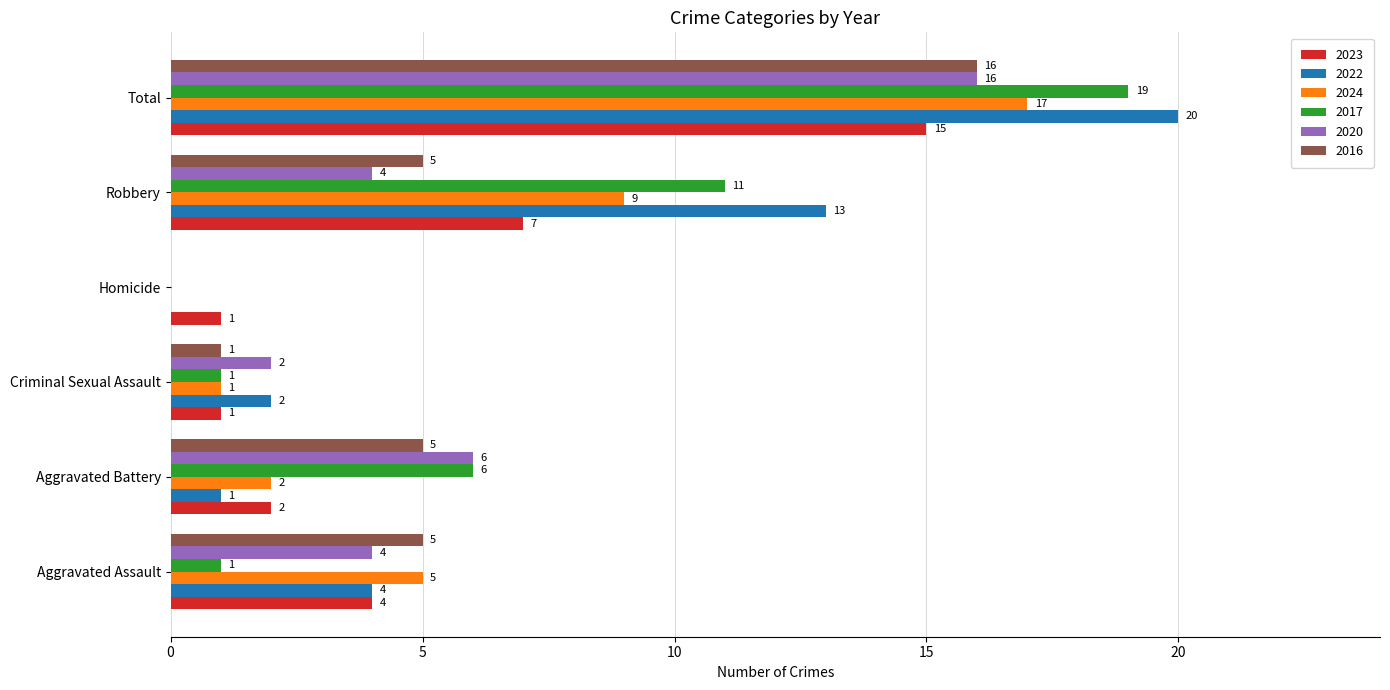

At which category is the sum across all series the highest?

Total